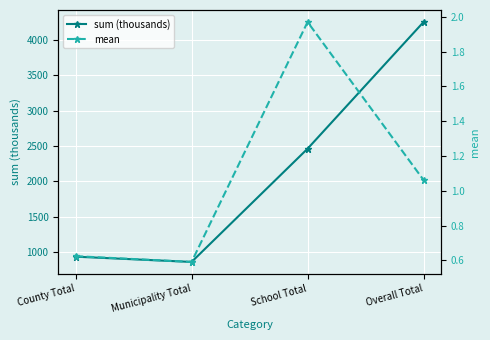

Between County Total and School Total, which series saw the biggest shift?

sum (thousands)